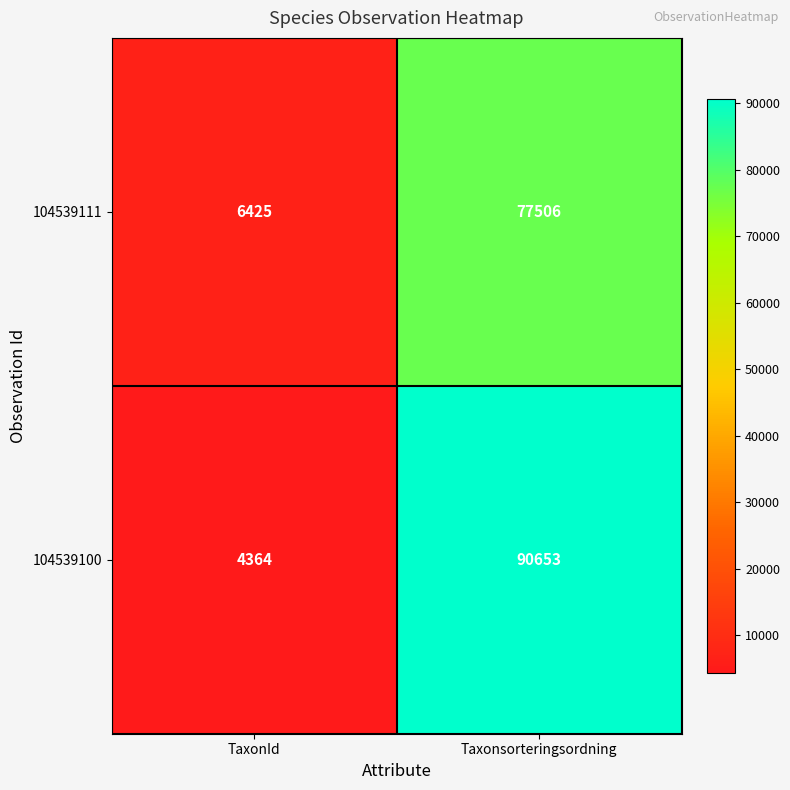

True or false: 104539111 has a value of 77506 at Taxonsorteringsordning.

True